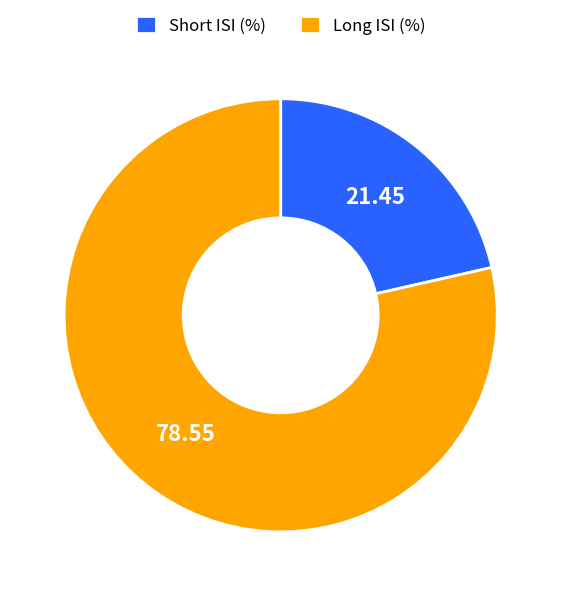

Rank the categories by value from lowest to highest.

Short ISI (%), Long ISI (%)